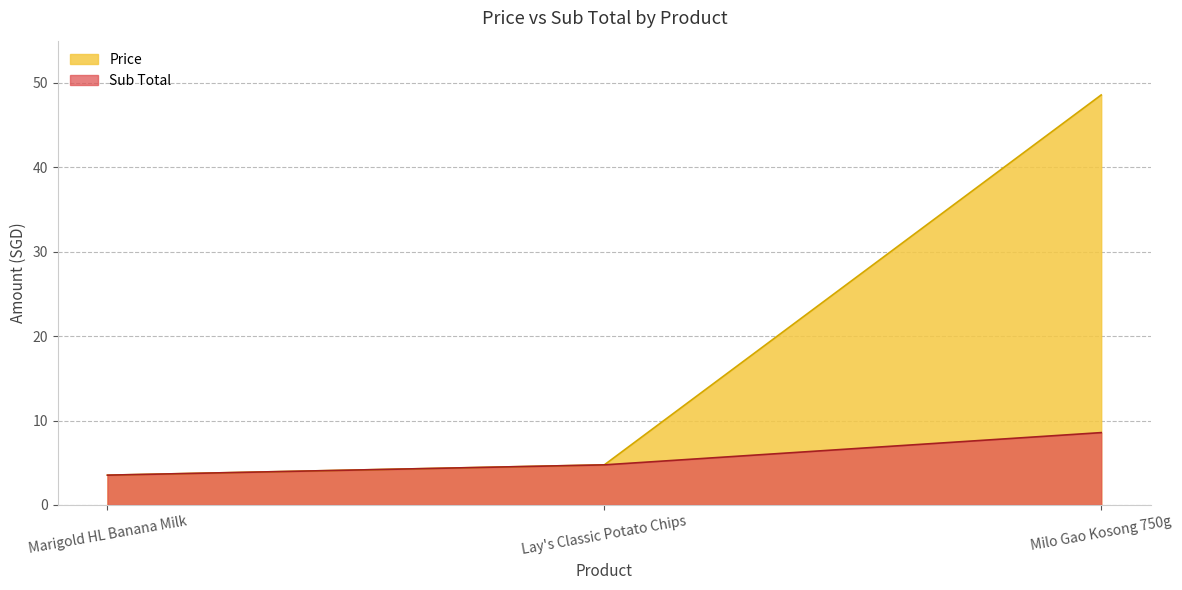

The Price series shows 3.5 at Marigold HL Banana Milk. True or false?

True